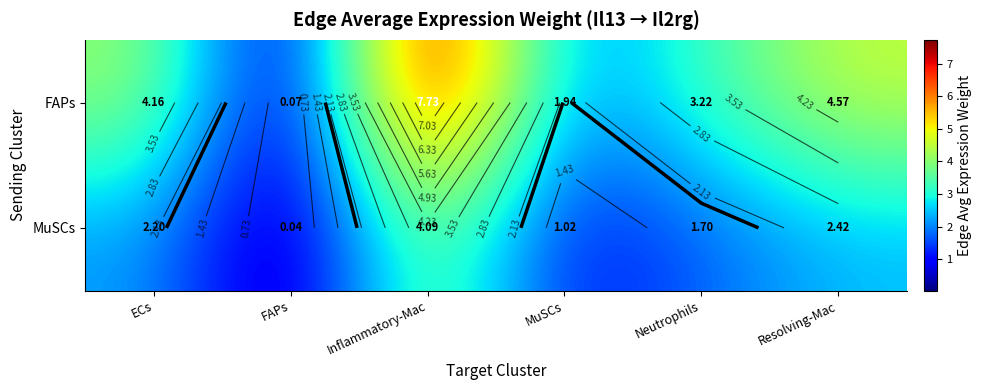

At how many categories does at least one series exceed 1?

5